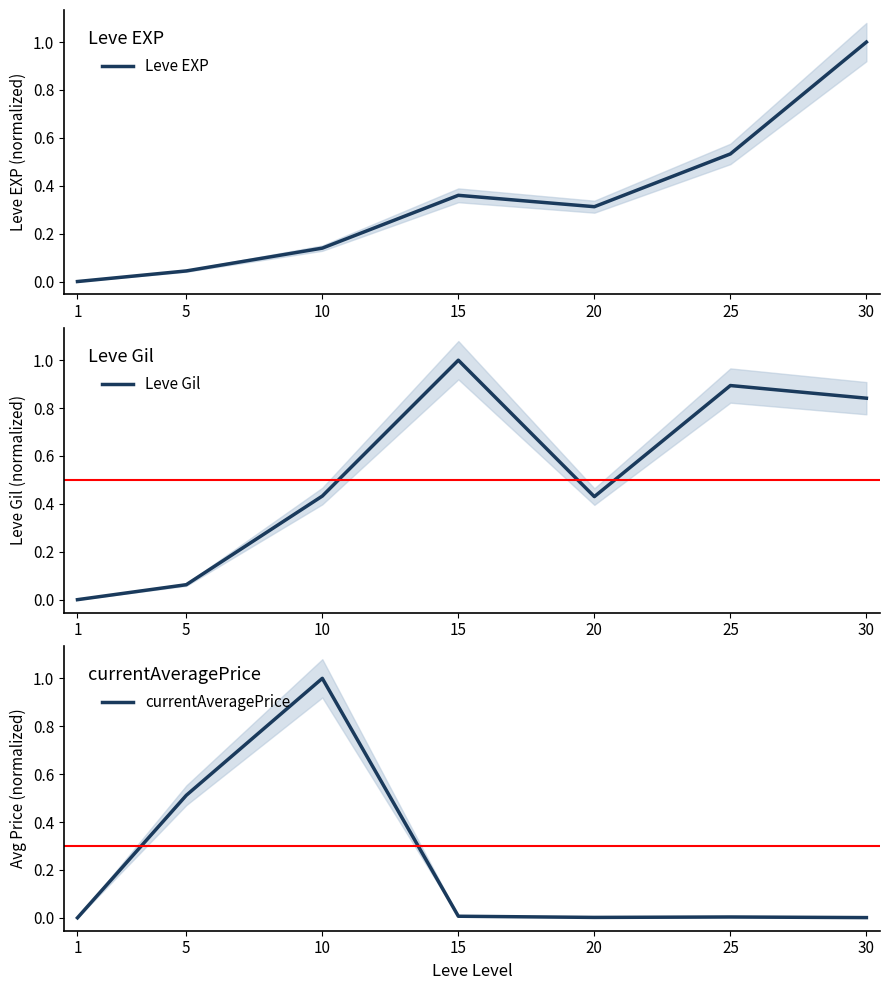

How many interior local valleys does the currentAveragePrice series have?

1